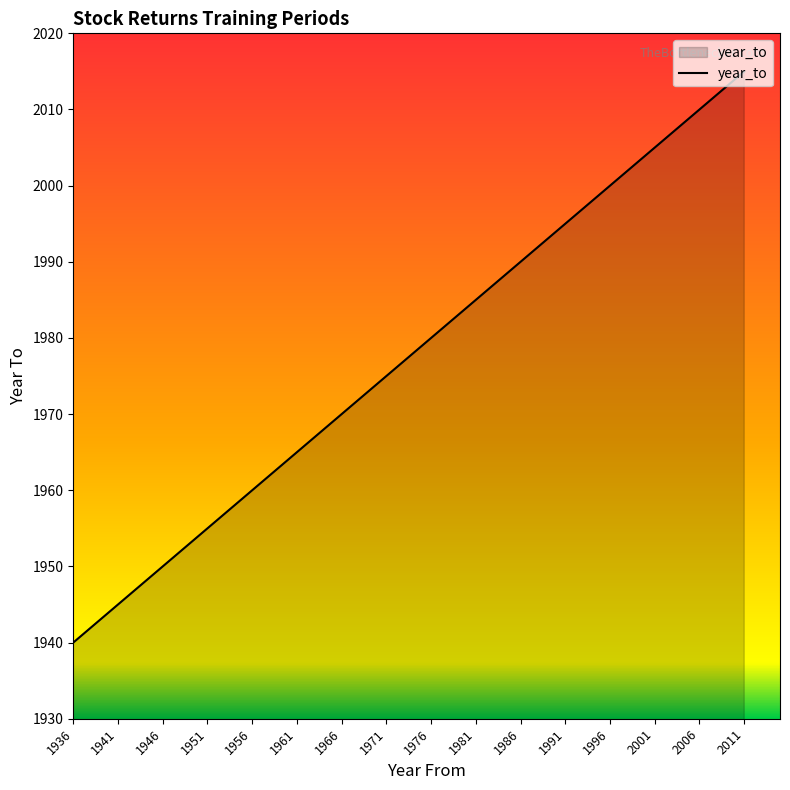

What value does the data have at 1991, to the nearest 10?

2000